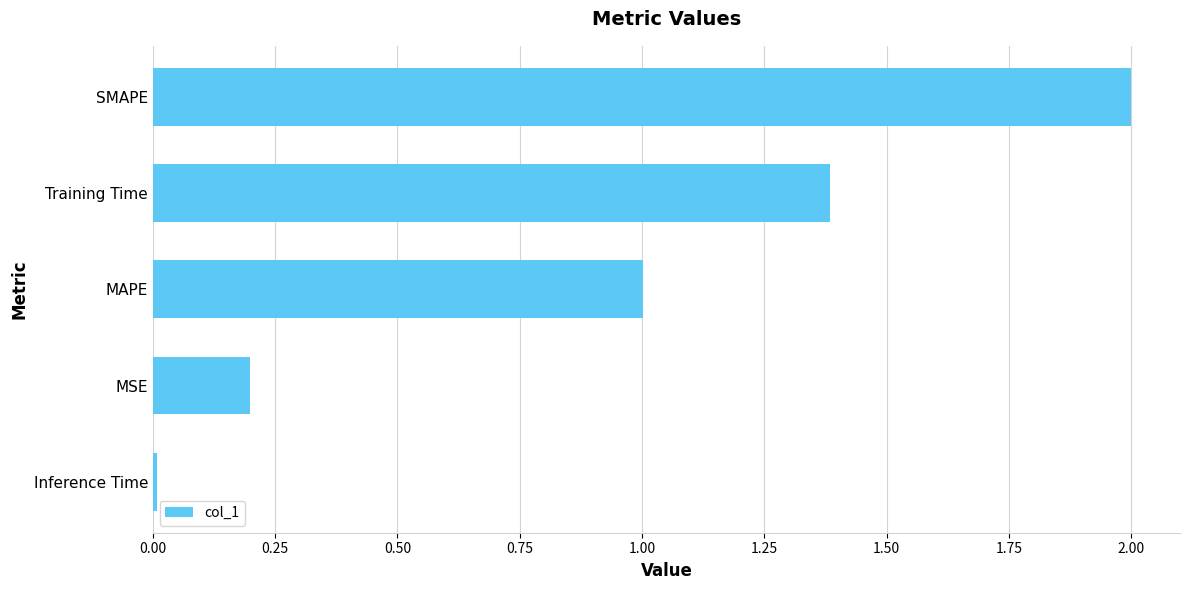

Which label corresponds to the largest value in the chart?

SMAPE